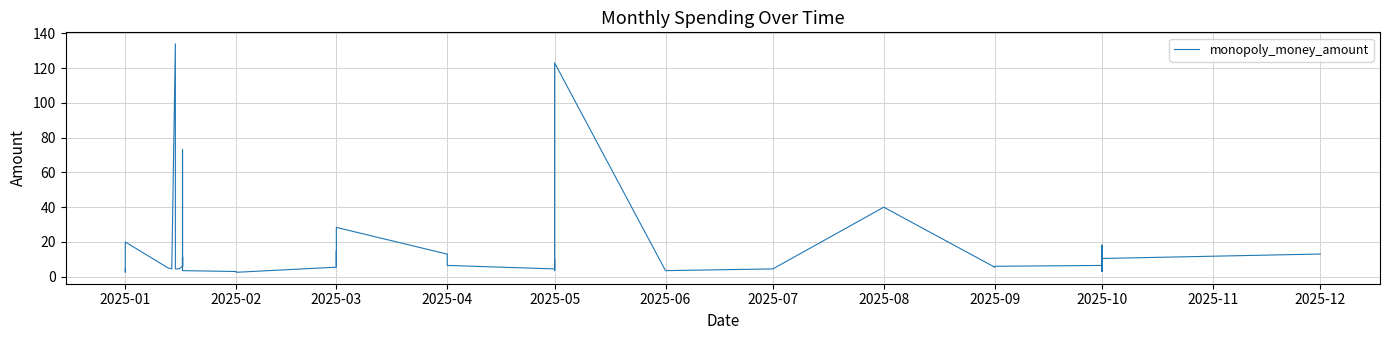

Reading left to right, extract all data points from this chart.

4.5	2.6	20.0	5.0	4.5	134.0	4.5	4.5	6.0	11.5	6.0	11.5	6.0	73.0	3.5	3.0	2.5	5.5	15.0	6.0	15.0	28.4	13.0	6.5	4.5	10.0	3.5	123.0	3.5	4.5	40.0	5.5	6.0	6.5	18.2	3.0	10.5	5.5	10.5	13.1